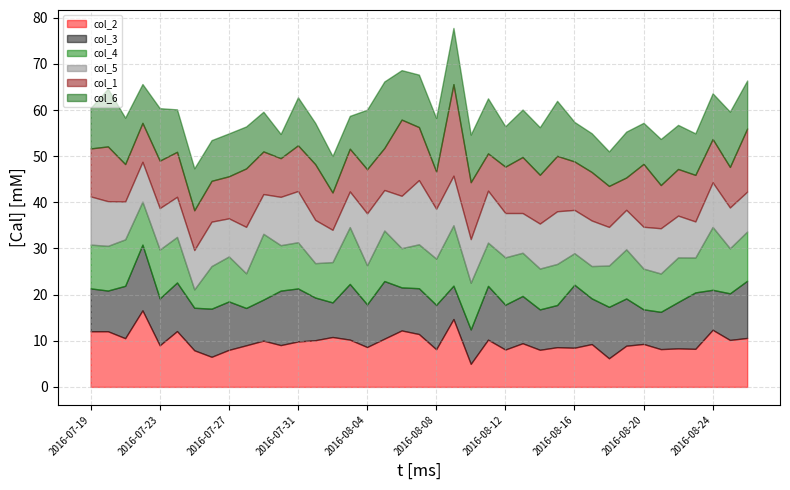

After their last crossing, which series has the higher values: col_4 or col_1?

col_1